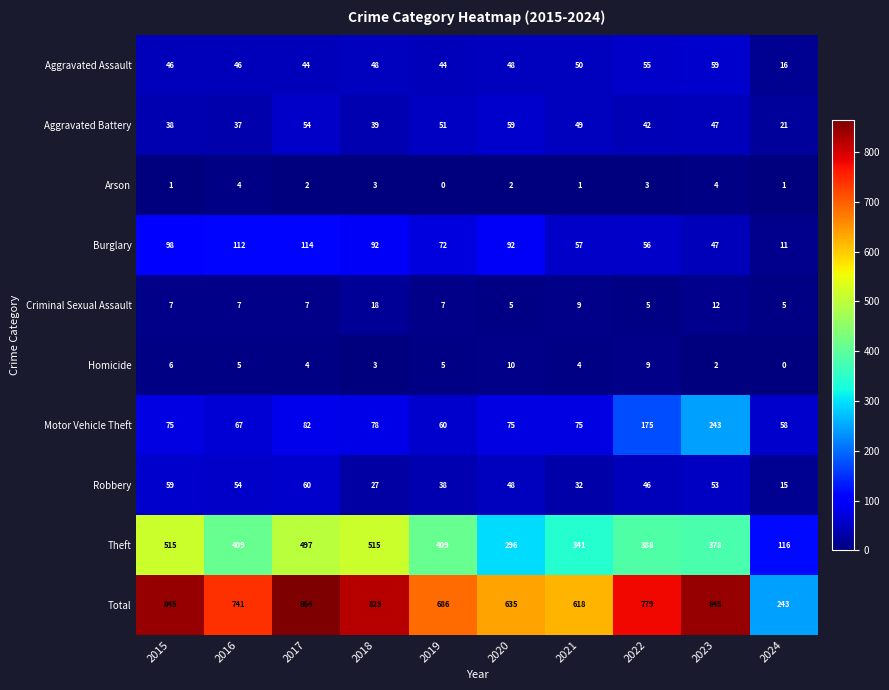

How many categories are shown in the chart?

10